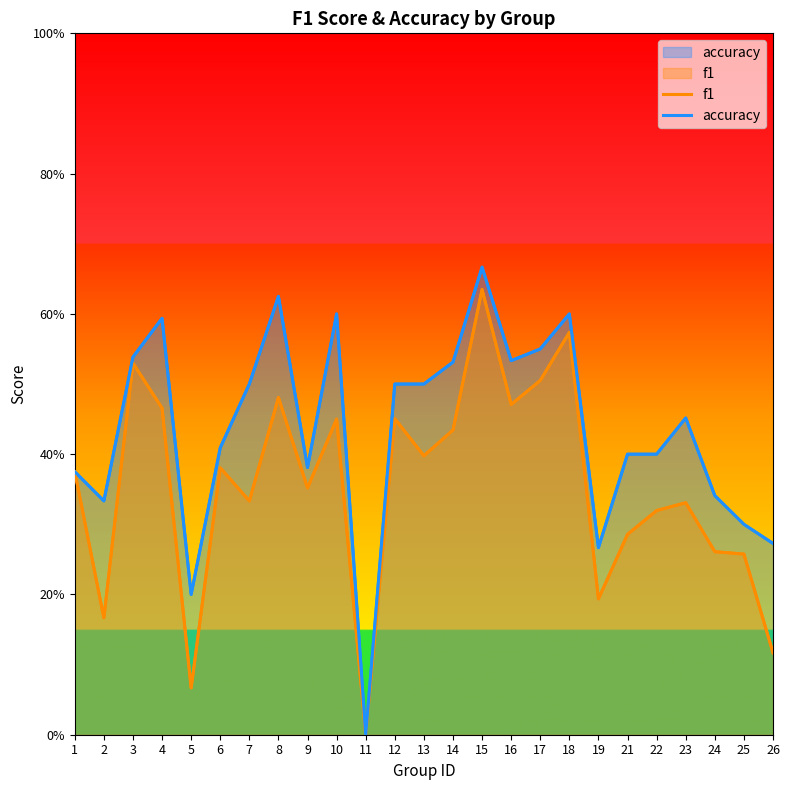

True or false: accuracy and f1 intersect in this chart.

False